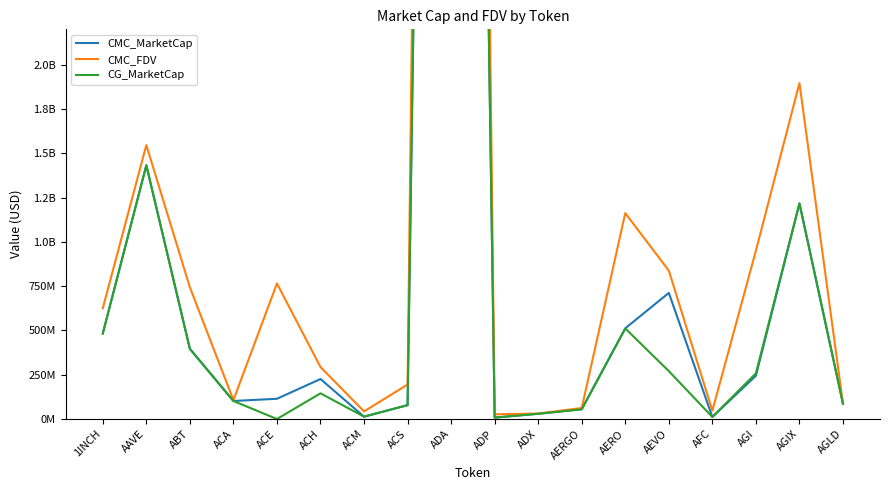

Does the chart have visible grid lines?

No